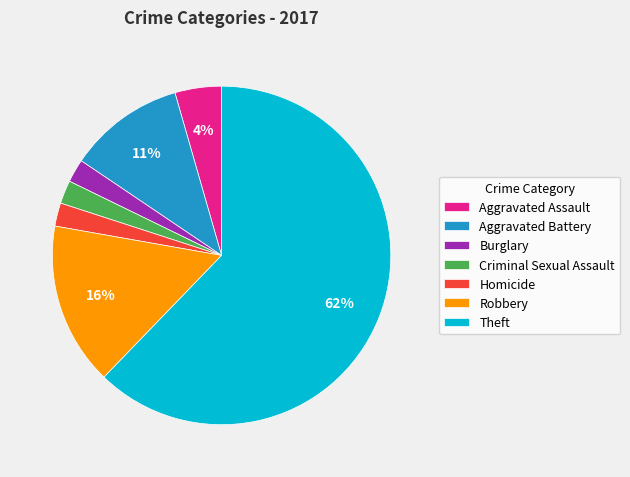

How many segments does this pie chart have?

7